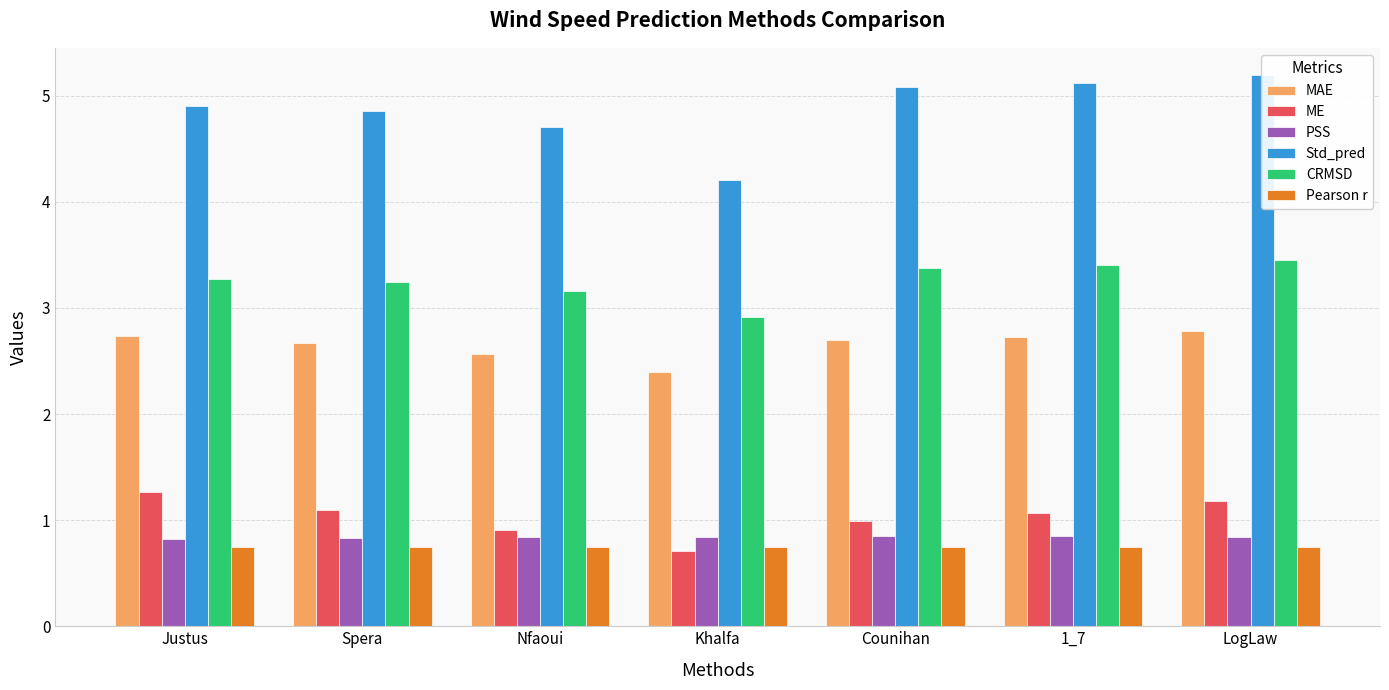

What are all the series names shown in the legend?

MAE, ME, PSS, Std_pred, CRMSD, Pearson r